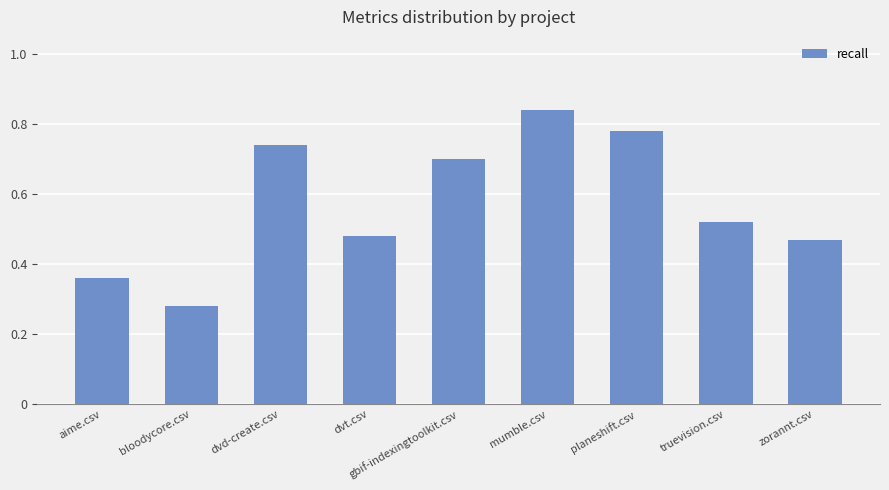

The chart shows a value of 0.2 at zorannt.csv. True or false?

False